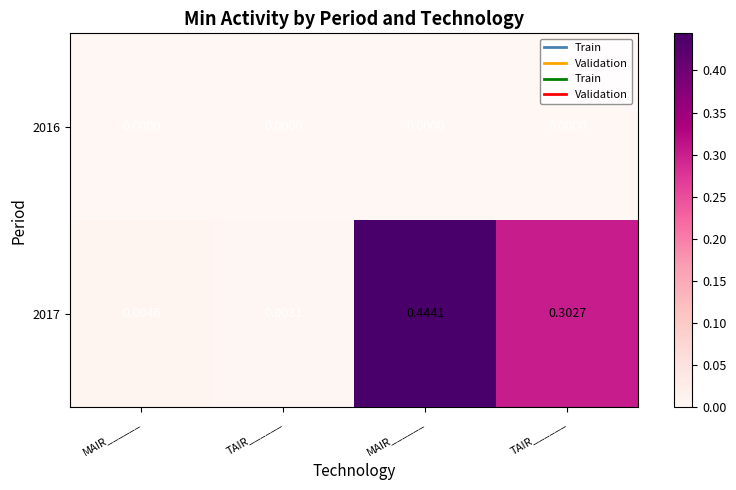

At which category does the chart reach its minimum across all series?

MAIR______